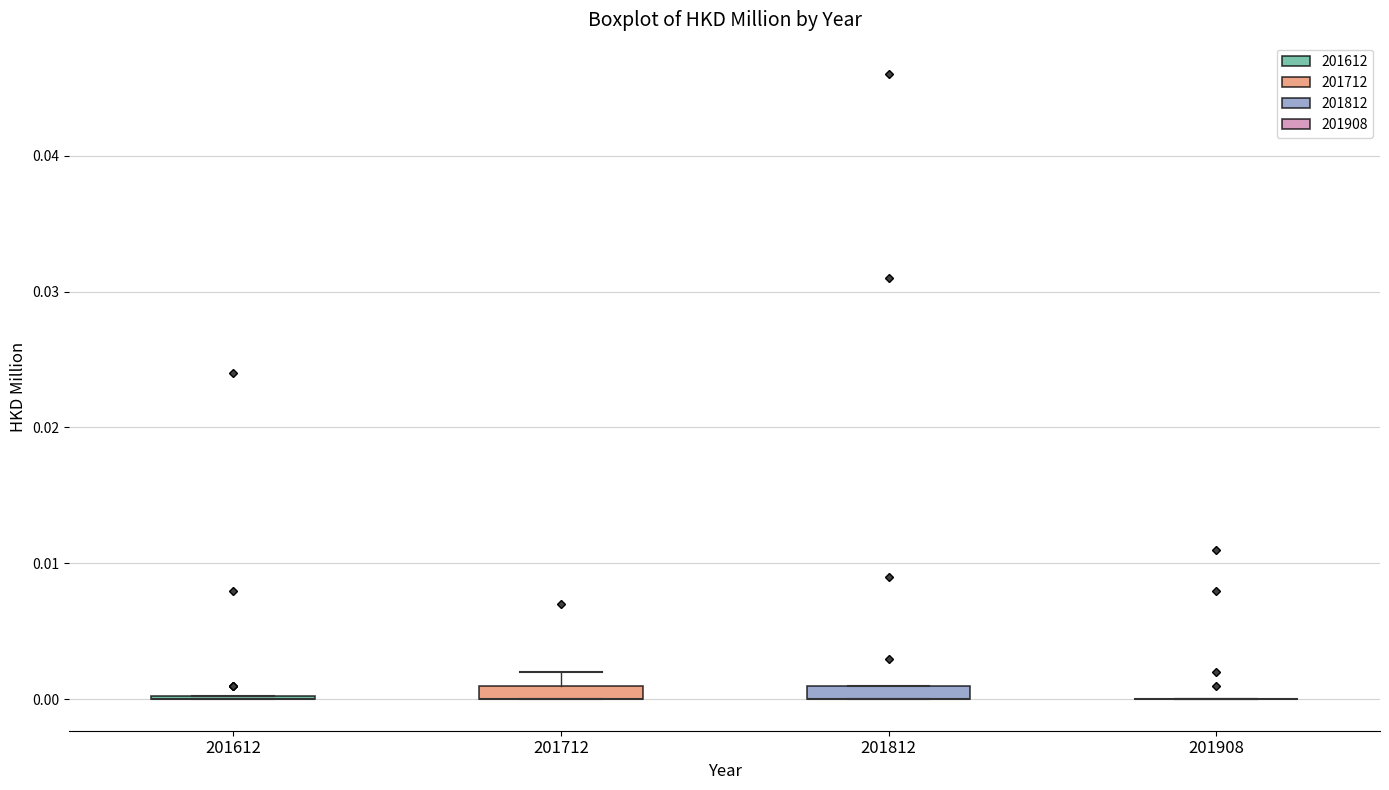

Where is the upper edge of the box at x = 201812 on the y-axis? The values are not printed on the chart, so give them approximately, as read against the axis.

0.001